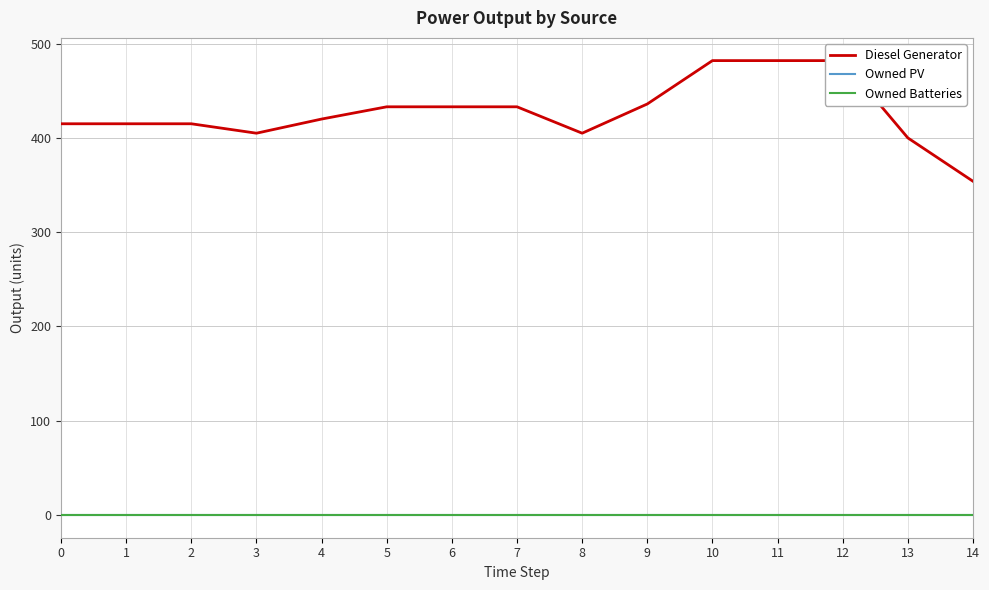

What is the value of the Diesel Generator point at the 5th from the left?

420